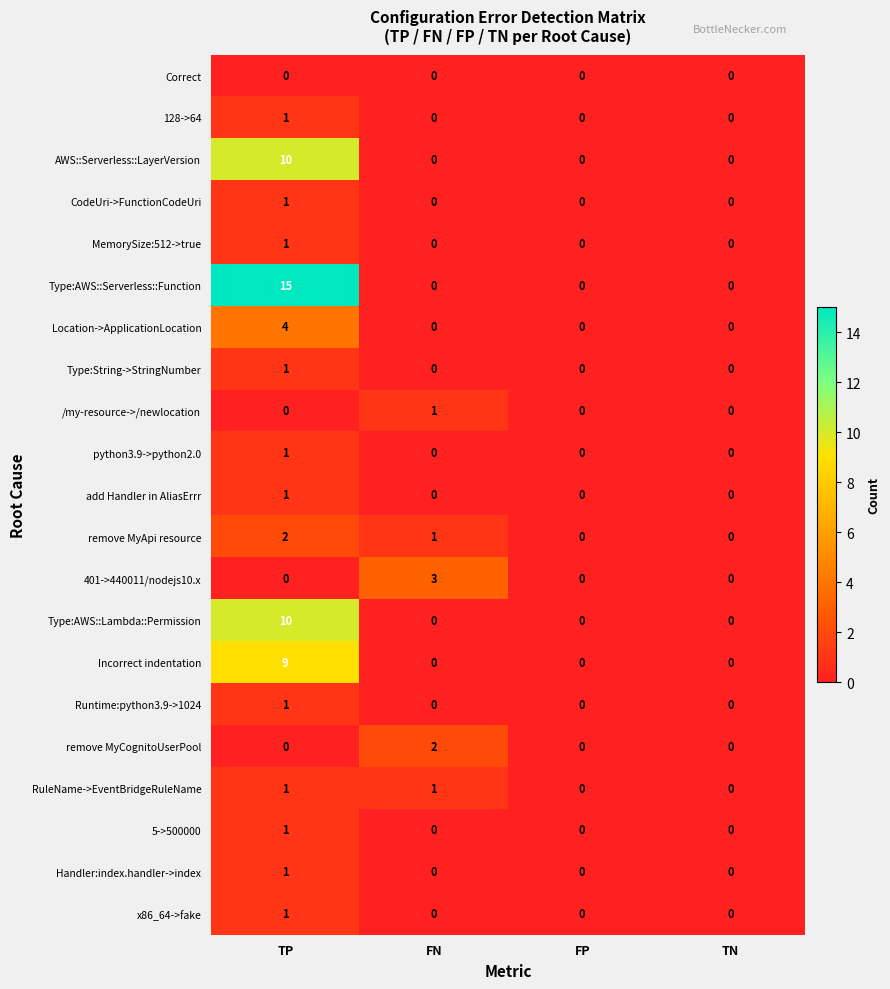

What is the sum of all Location->ApplicationLocation values?

4